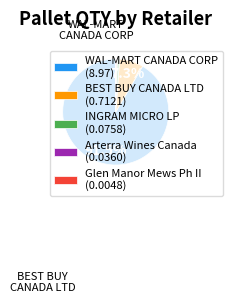

Does WAL-MART CANADA CORP account for over 50% of the chart?

Yes